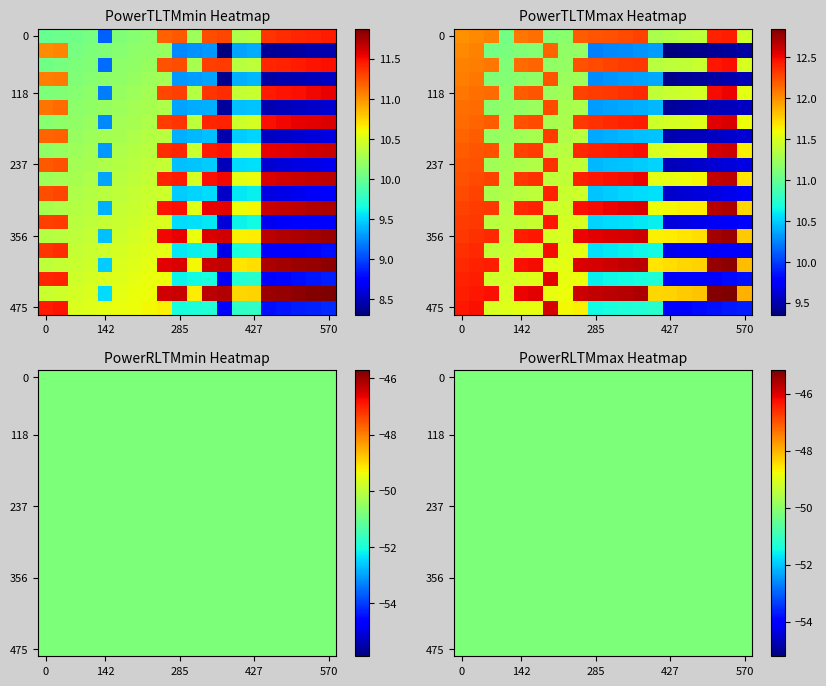

True or false: PowerRLTMmax_vals has a value of -50.2 at 33.

True